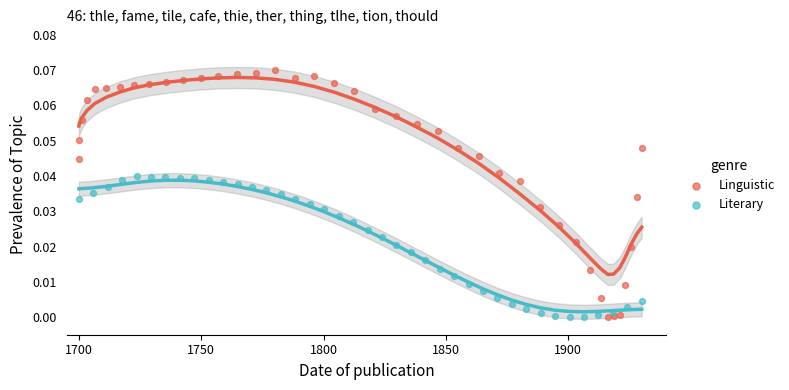

Which series contains the highest Y value?

Linguistic